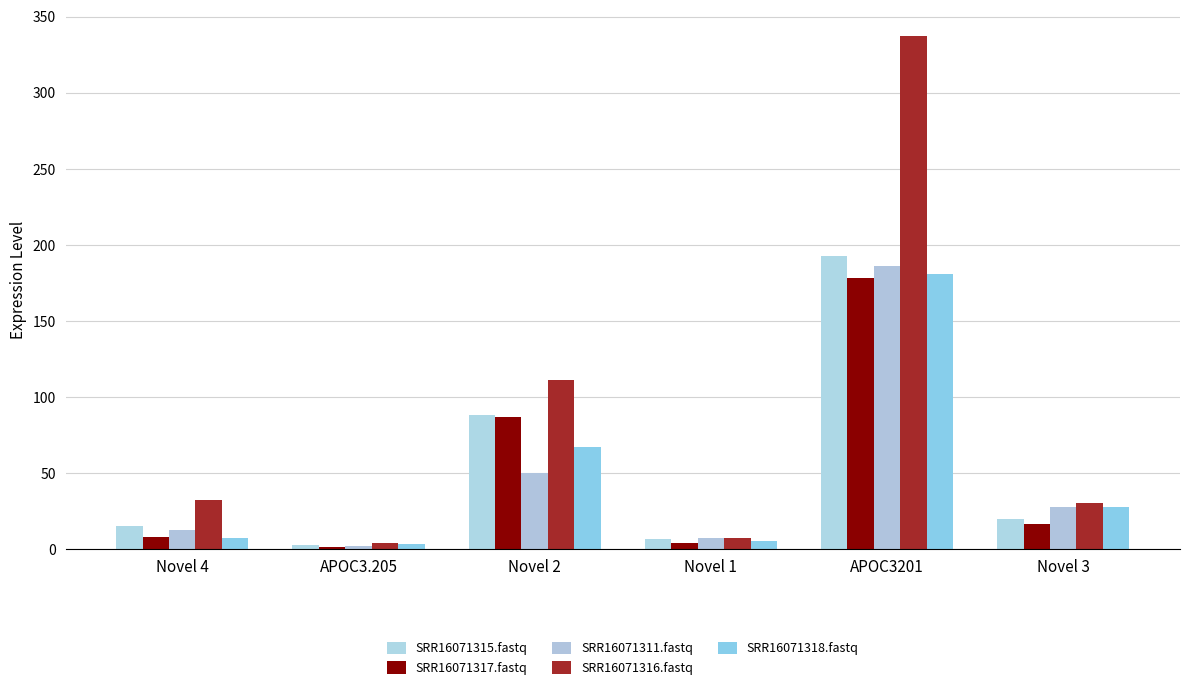

Which category has the highest value in the SRR16071318.fastq series?

APOC3201